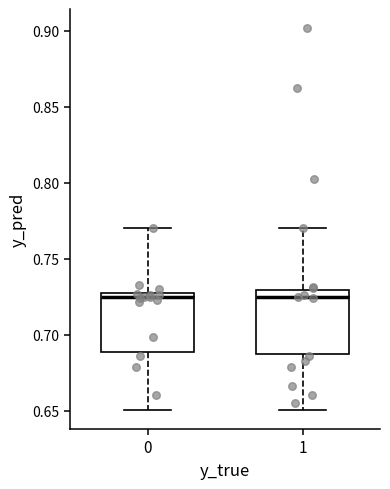

Reading left to right, read every box against the y-axis: the position of its median line, the range the box covers, and the ends of its whiskers. The values are not printed on the chart, so give them approximately, as read against the axis.

0: median 0.725, box 0.690 to 0.730, whiskers 0.650 to 0.770
1: median 0.725, box 0.690 to 0.730, whiskers 0.650 to 0.770